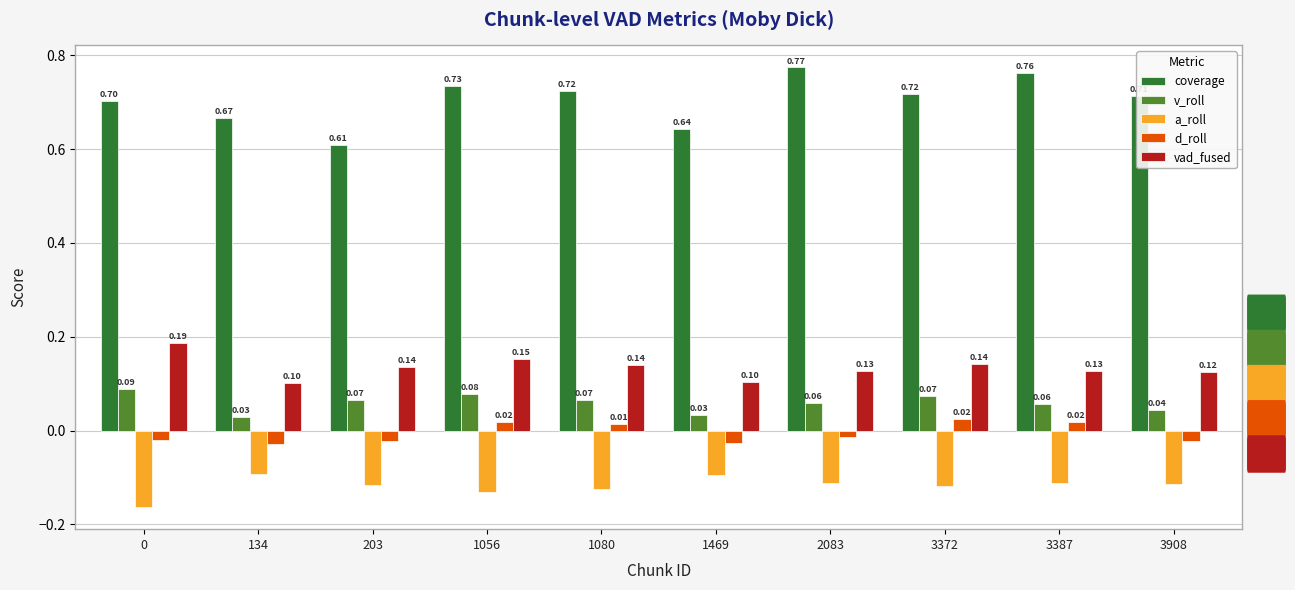

What are all the series names shown in the legend?

coverage, v_roll, a_roll, d_roll, vad_fused